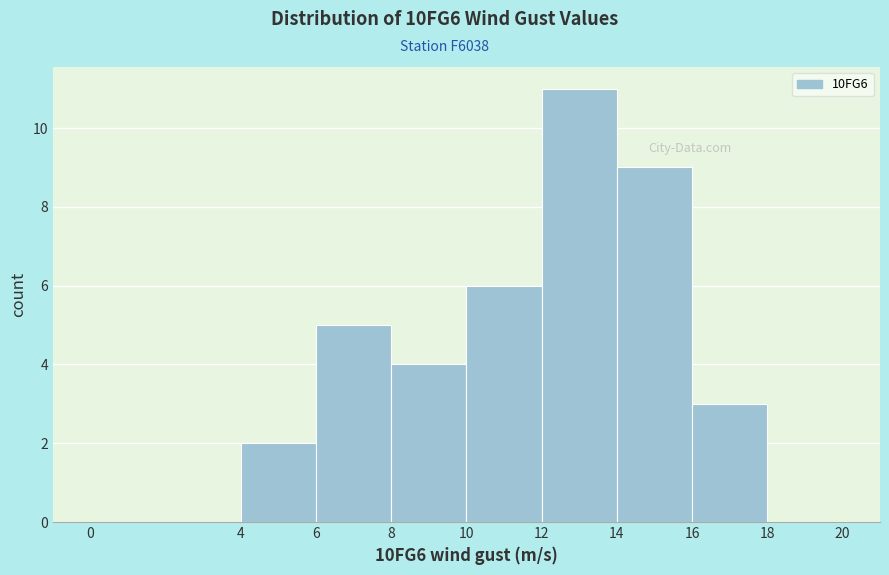

Reading left to right, list every bar in this chart as the range it spans on the x-axis followed by its height. The values are not printed on the chart, so give them approximately, as read against the axis.

0 to 4: 0
4 to 6: 2
6 to 8: 5
8 to 10: 4
10 to 12: 6
12 to 14: 11
14 to 16: 9
16 to 18: 3
18 to 20: 0